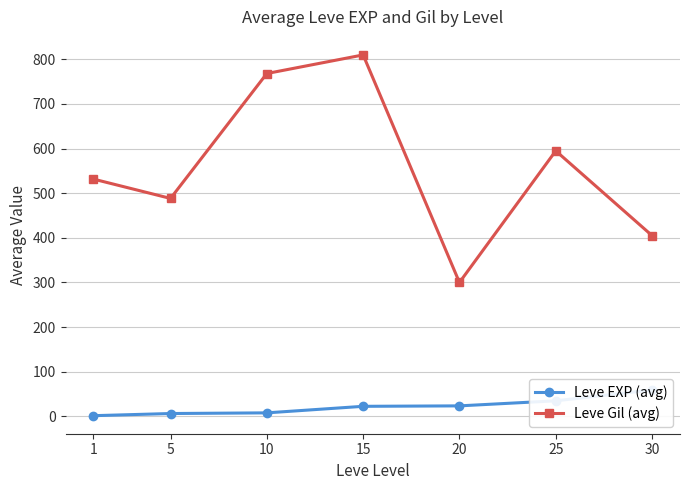

At which category is the sum across all series the highest?

15